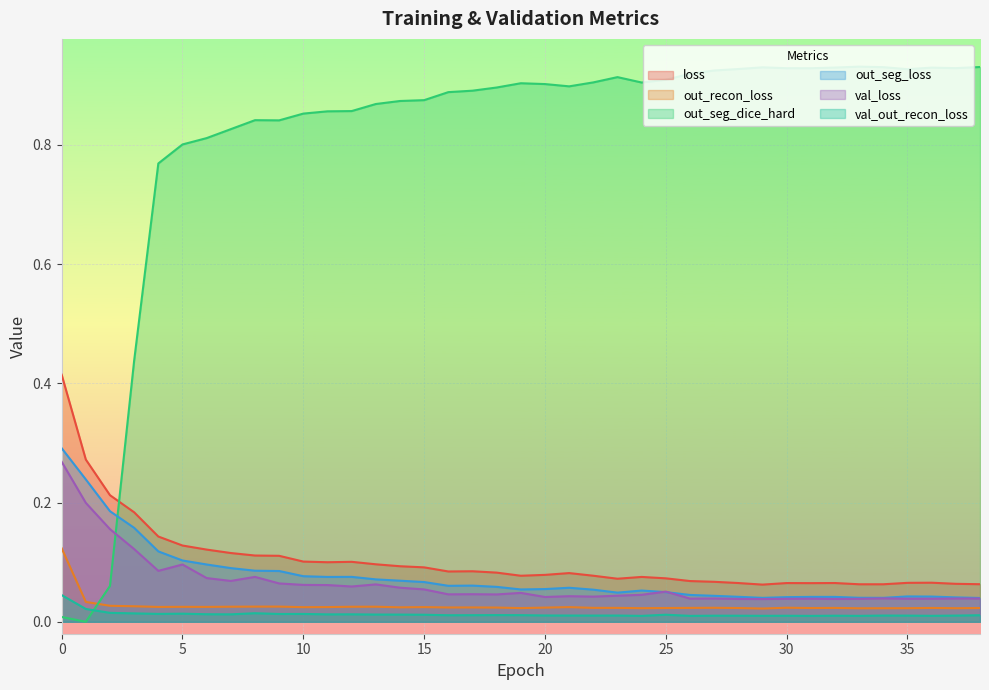

Between which two adjacent categories do out_seg_dice_hard and val_loss first intersect?

2 and 3